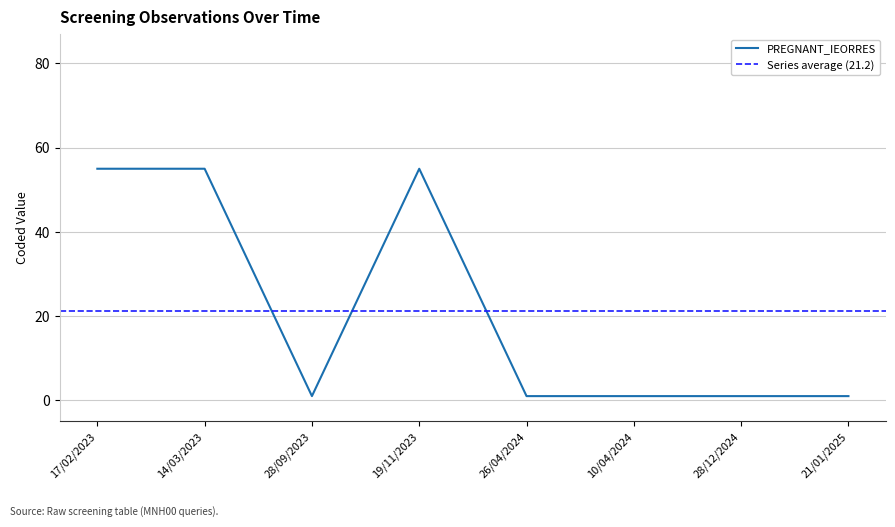

Is it true that PREGNANT_IEORRES equals 1 at 28/09/2023?

True